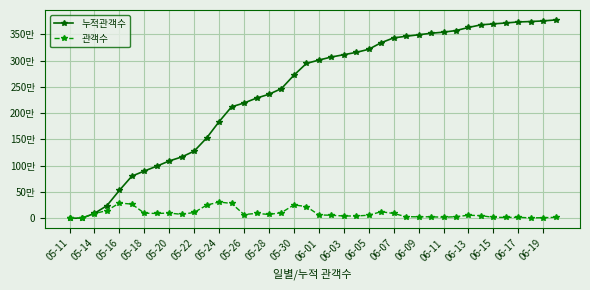

What is the difference between the second highest and minimum values in the 관객수 series?

290139